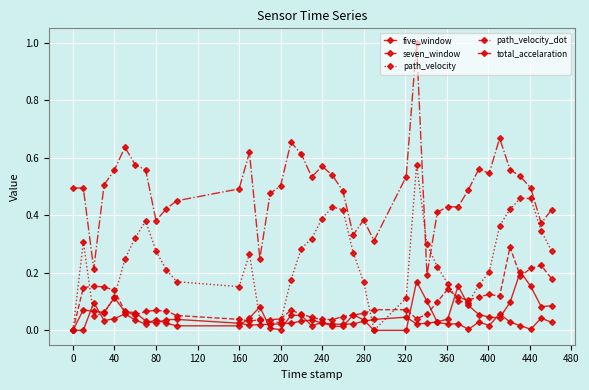

Reading left to right, list all the values displayed in this chart.

five_window: 0.0	0.1	0.1	0.1	0.1	0.1	0.1	0.0	0.0	0.0	0.0	0.0	0.0	0.0	0.0	0.0	0.0	0.0	0.0	0.0	0.0	0.0	0.0	0.0	0.0	0.0	0.0	0.0	0.0	0.0	0.2	0.1	0.1	0.0	0.0	0.1	0.2	0.2	0.1	0.1
seven_window: 0.0	0.1	0.2	0.2	0.1	0.1	0.1	0.1	0.1	0.1	0.1	0.0	0.0	0.0	0.0	0.0	0.1	0.1	0.0	0.0	0.0	0.0	0.1	0.1	0.1	0.1	0.0	0.1	0.1	0.1	0.1	0.1	0.1	0.1	0.1	0.3	0.2	0.2	0.2	0.2
path_velocity: 0.0	0.3	0.0	0.1	0.1	0.2	0.3	0.4	0.3	0.2	0.2	0.2	0.3	0.0	0.0	0.0	0.2	0.3	0.3	0.4	0.4	0.4	0.3	0.2	0.0	0.1	0.6	0.3	0.2	0.2	0.1	0.1	0.2	0.2	0.4	0.4	0.5	0.5	0.3	0.3
path_velocity_dot: 0.5	0.5	0.2	0.5	0.6	0.6	0.6	0.6	0.4	0.4	0.5	0.5	0.6	0.2	0.5	0.5	0.7	0.6	0.5	0.6	0.5	0.5	0.3	0.4	0.3	0.5	1.0	0.2	0.4	0.4	0.4	0.5	0.6	0.5	0.7	0.6	0.5	0.5	0.4	0.4
total_accelaration: 0.0	0.0	0.1	0.0	0.0	0.1	0.0	0.0	0.0	0.0	0.0	0.0	0.0	0.1	0.0	0.0	0.1	0.1	0.0	0.0	0.0	0.0	0.1	0.0	0.0	0.0	0.2	0.1	0.0	0.0	0.0	0.0	0.0	0.0	0.1	0.0	0.0	0.0	0.0	0.0